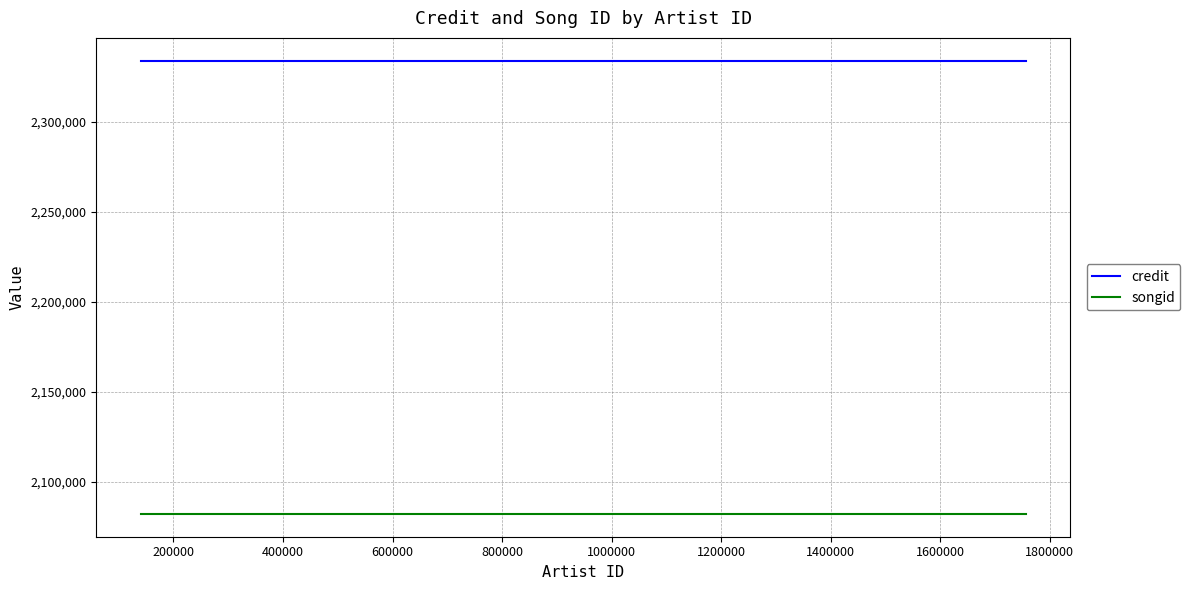

How many lines are shown in the chart?

2